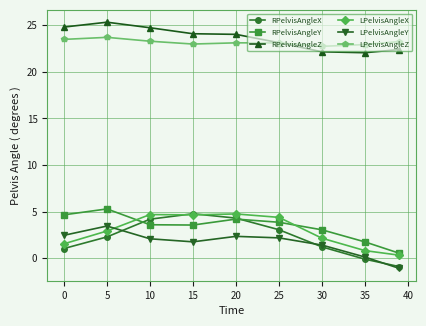

Which series has the largest range (max minus min)?

RPelvisAngleX